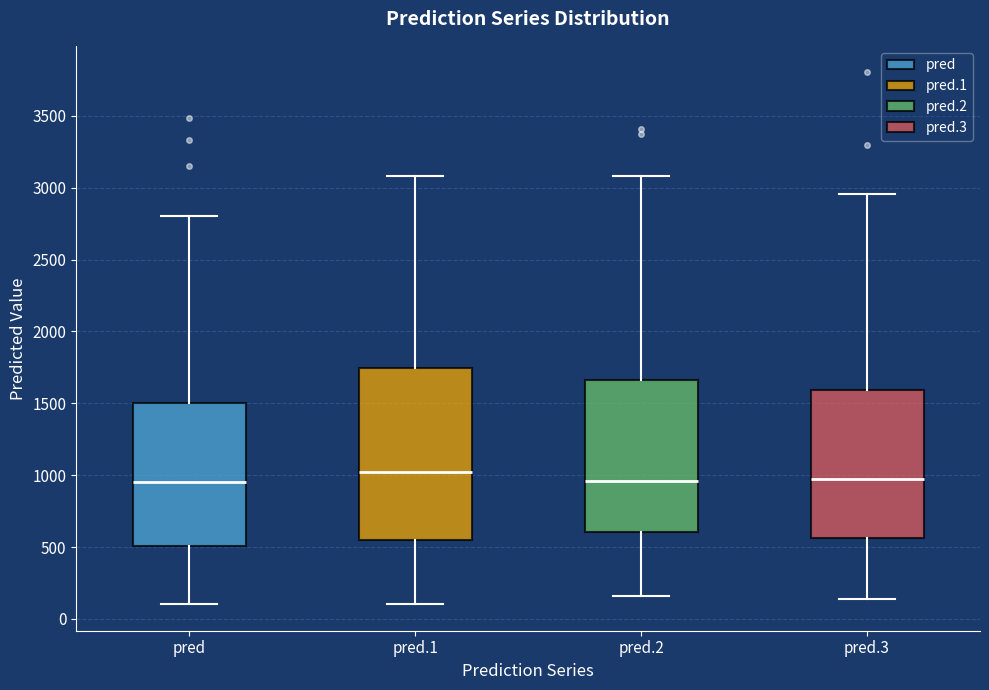

Which box's median line is the highest?

pred.1